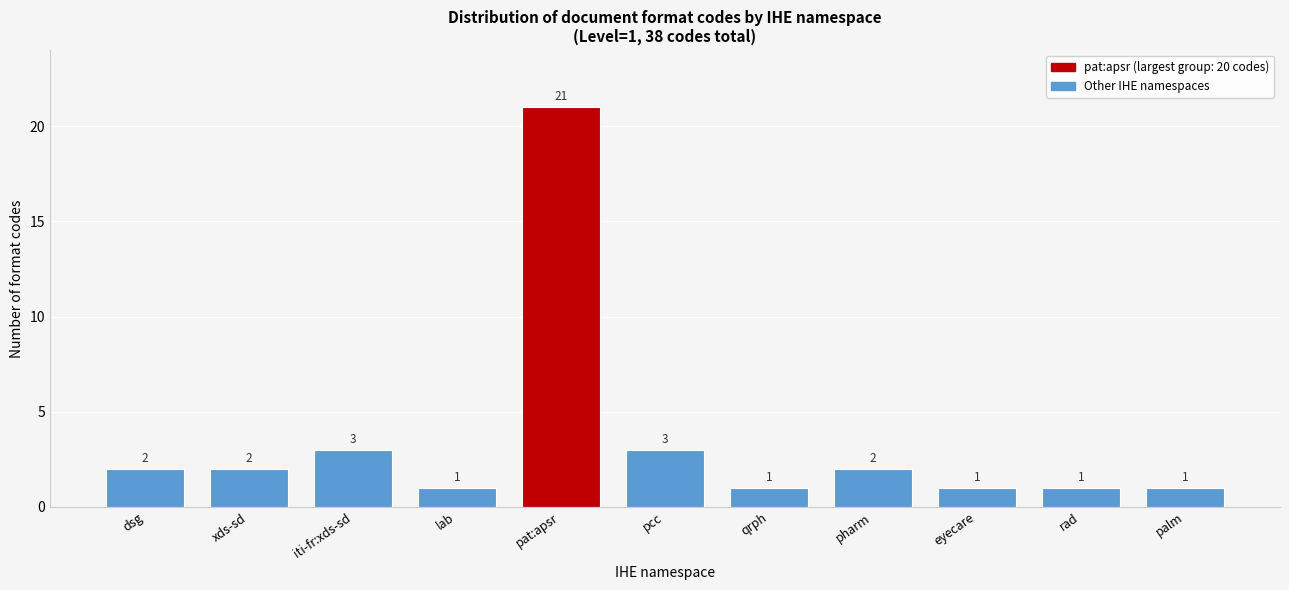

Reading left to right, extract all data points from this chart.

2	2	3	1	21	3	1	2	1	1	1